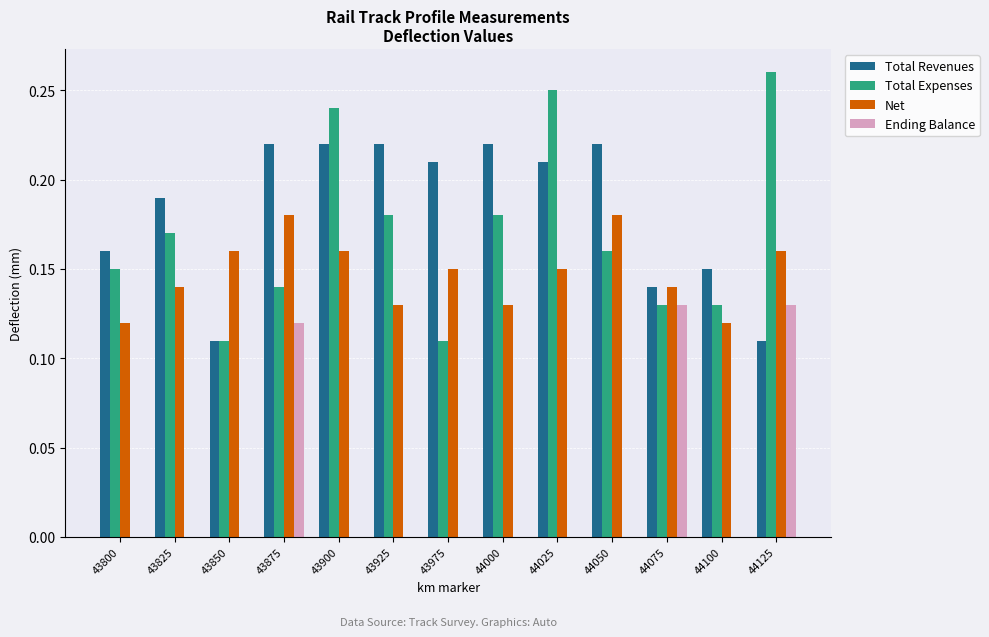

Which series has the largest total across all categories?

Total Revenues